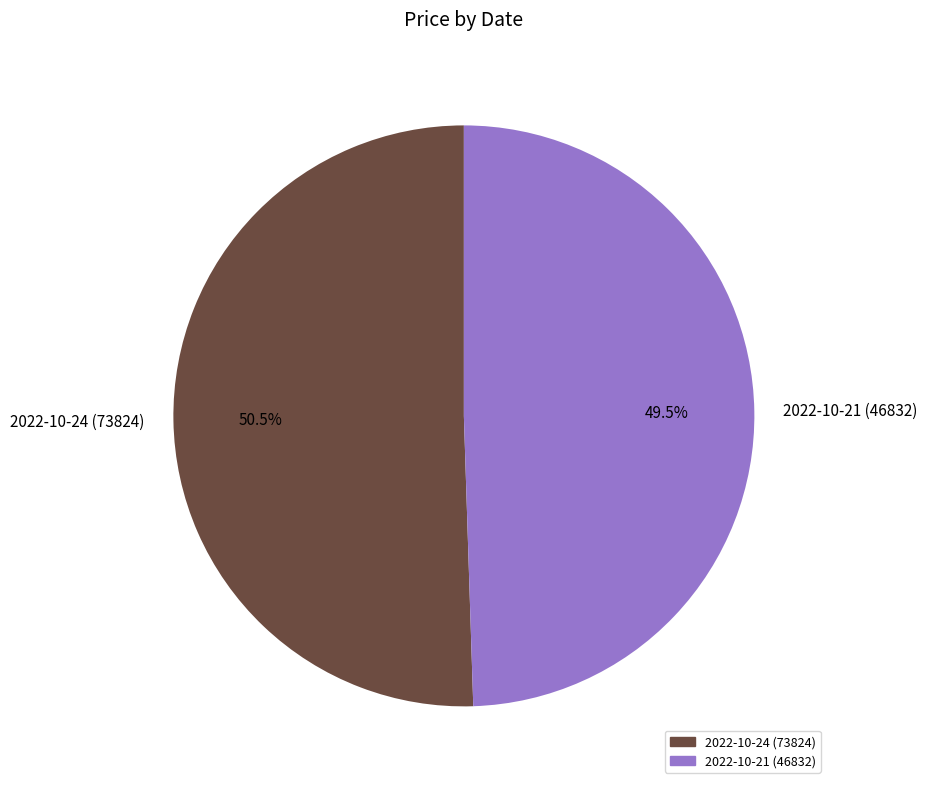

Which slice is the smallest?

2022-10-21 (46832)